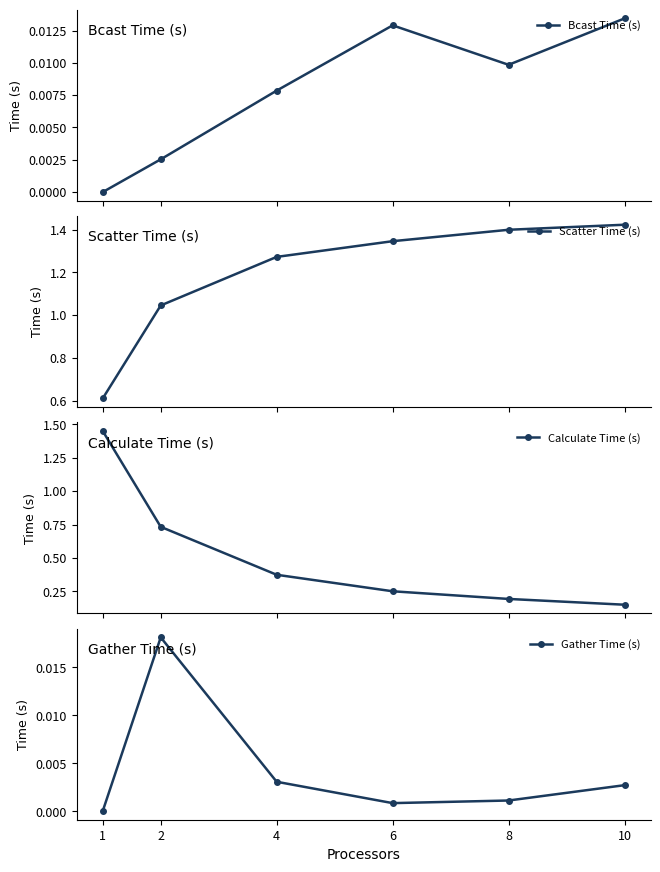

True or false: Calculate Time (s) has more than 1 interior local peaks.

False